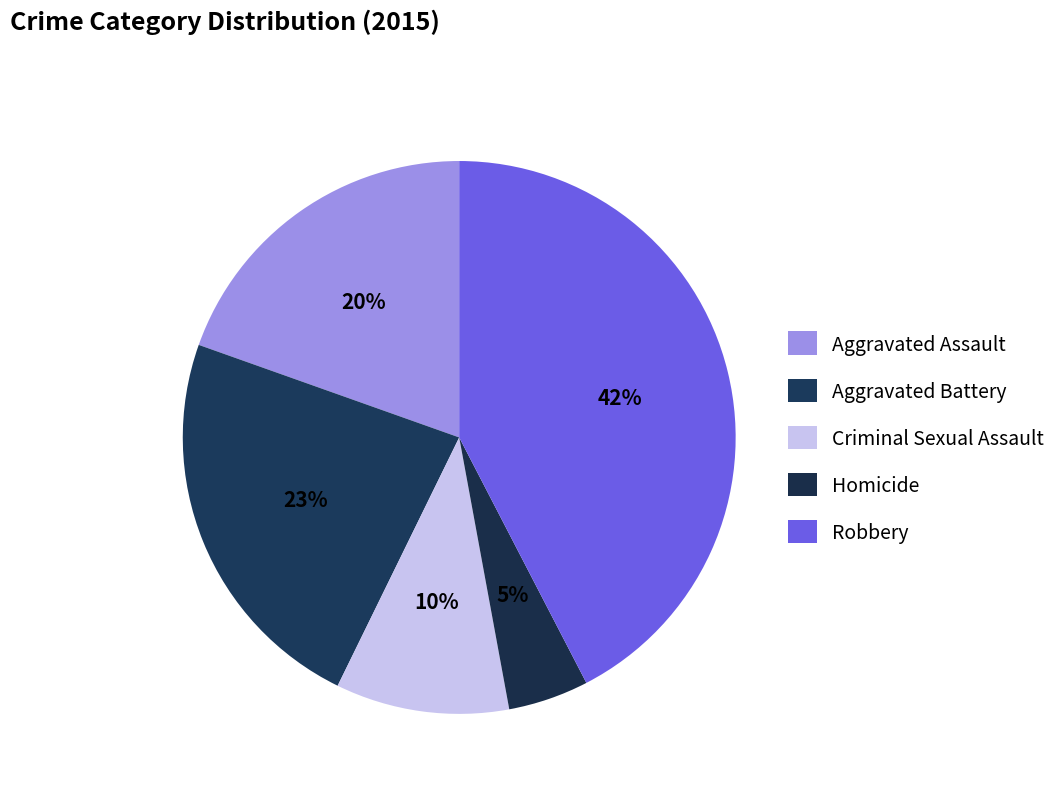

How many slices are in this pie chart?

5